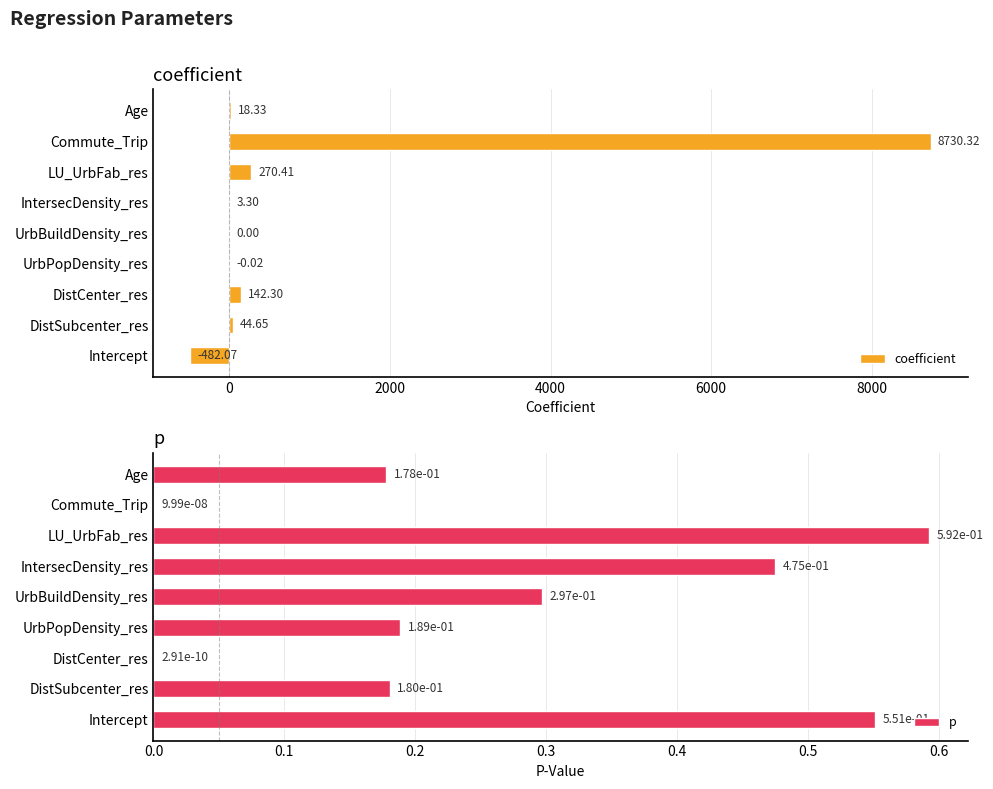

Where is coefficient nearest to the value 4124?

LU_UrbFab_res